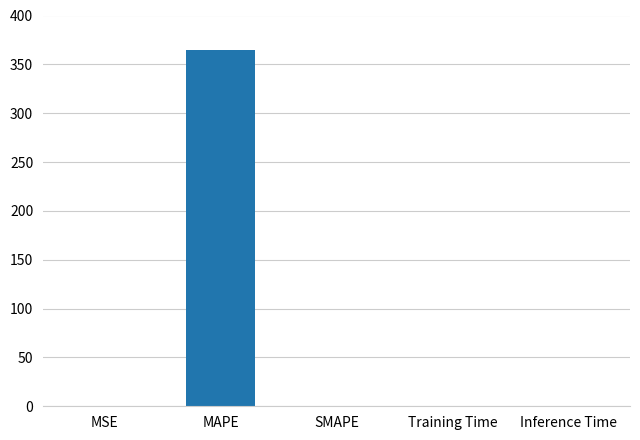

What is the sum of all values?

365.0